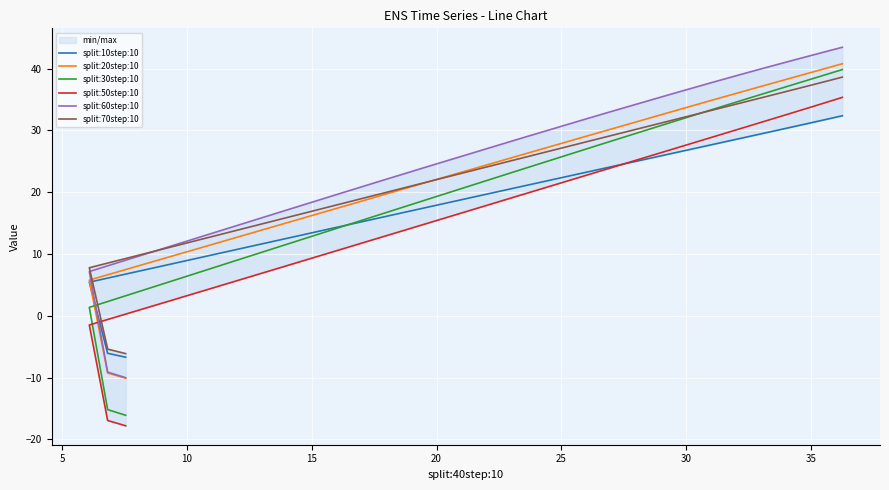

What is the label of the 5th point from the right?

35